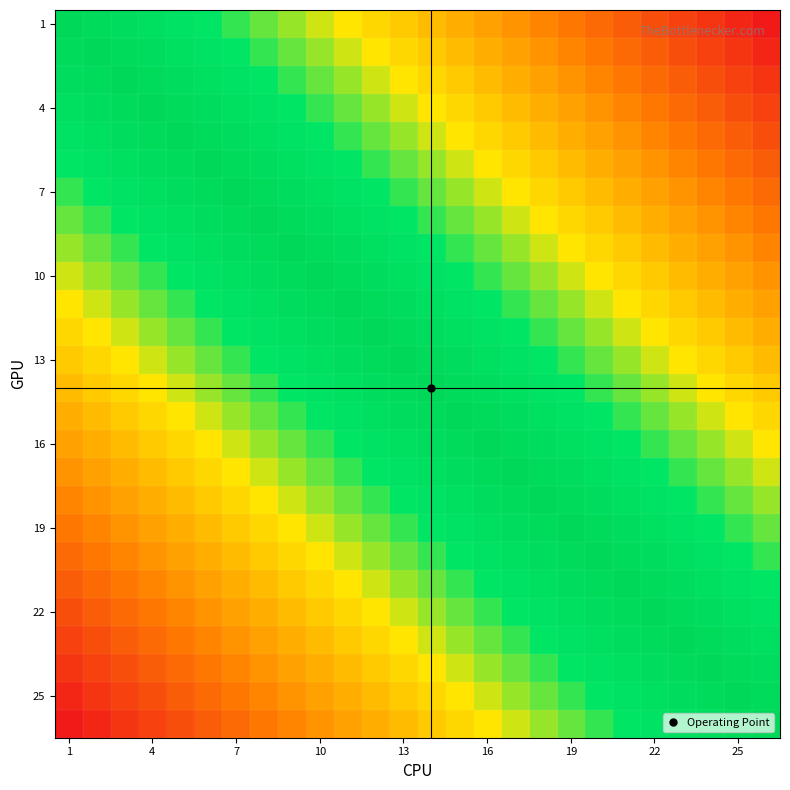

At how many categories does at least one series exceed 0?

25